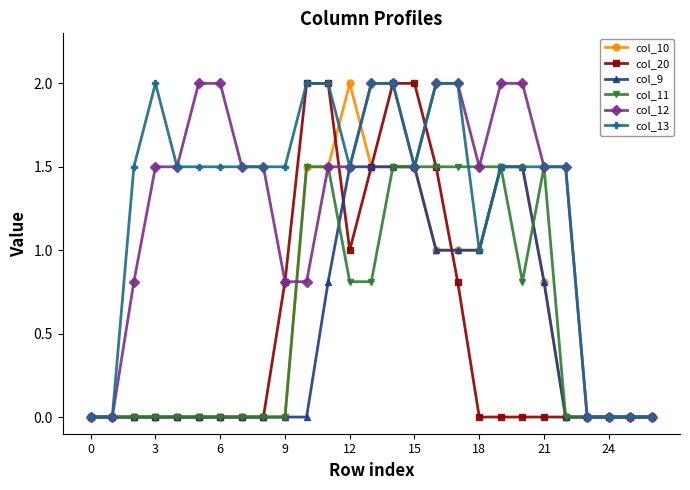

What is the value of the col_11 point at the 11th from the left?

1.5